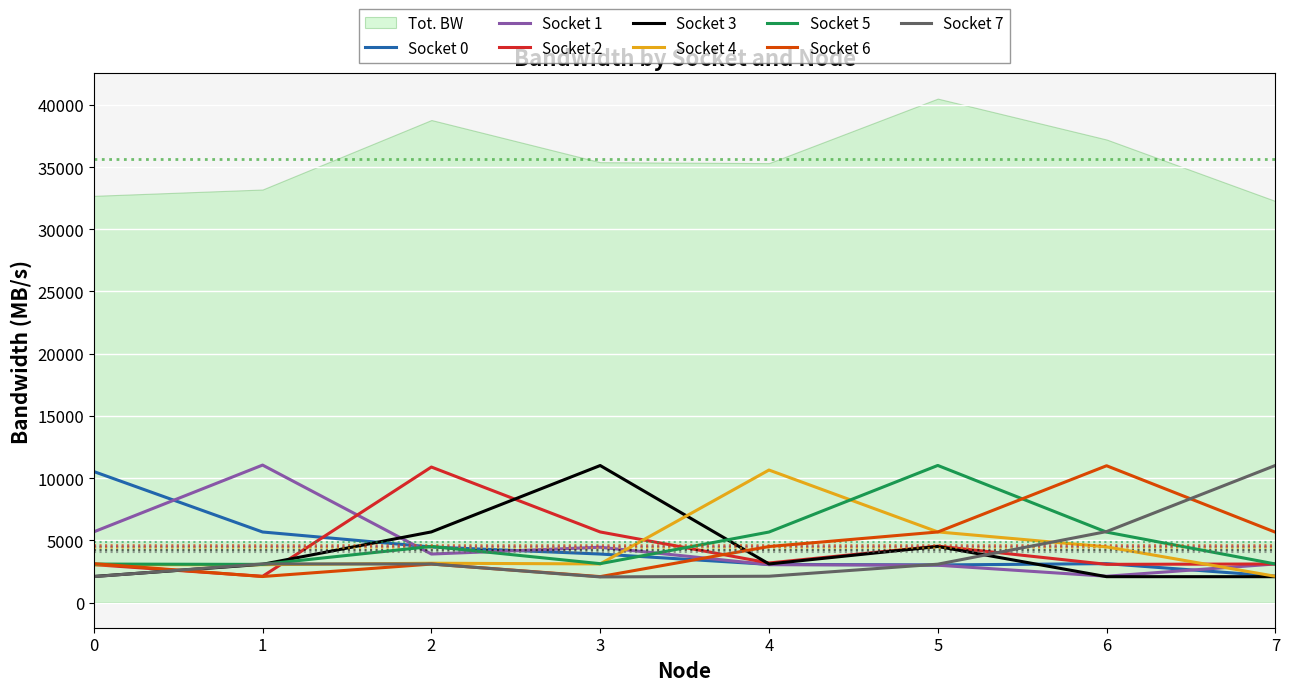

At which label does Socket 3 first exceed 3099?

2